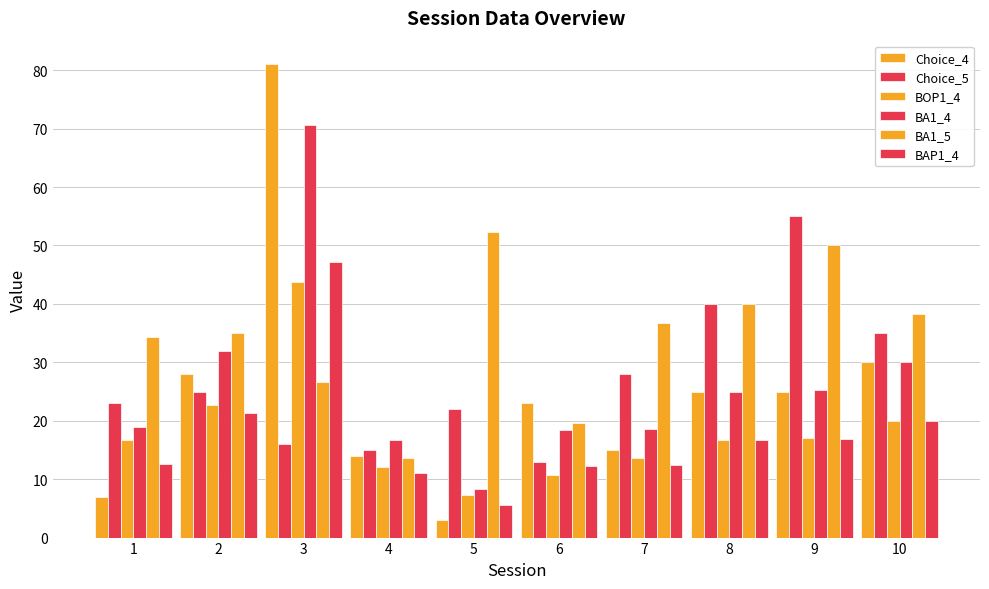

Which series has the largest range (max minus min)?

Choice_4